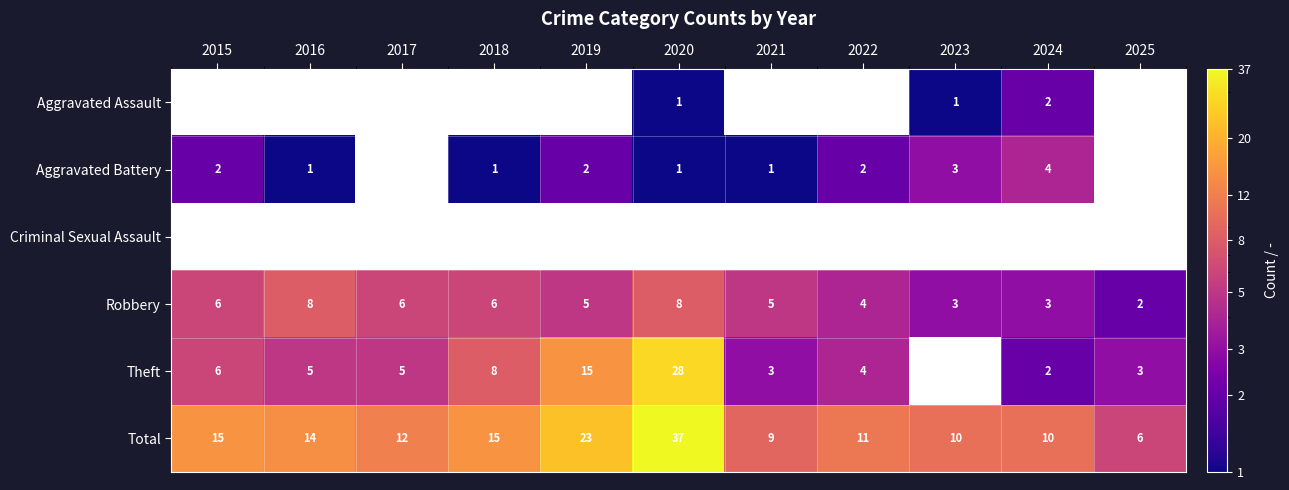

Which category has the highest value across all series?

2020